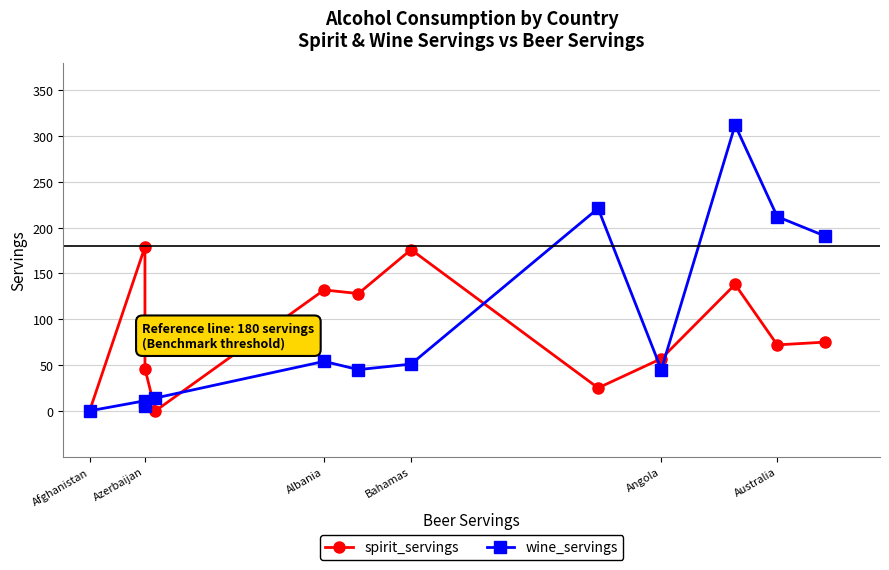

The value of spirit_servings at Azerbaijan is 67. True or false?

False